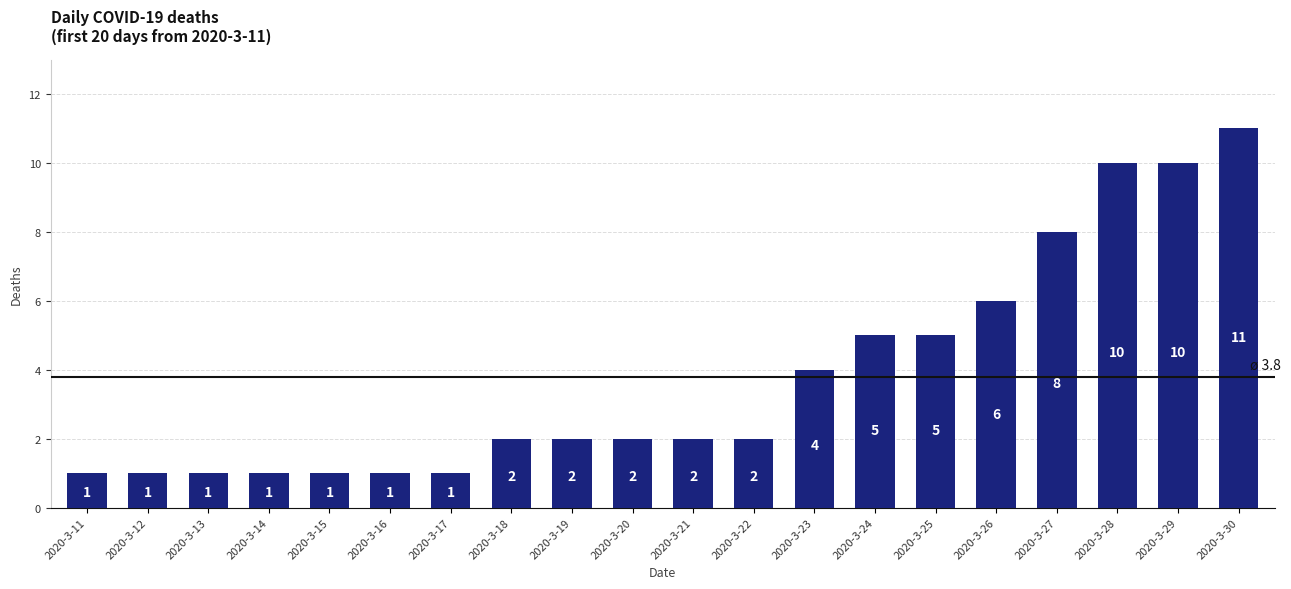

True or false: the data shows 2 at 2020-3-30.

False